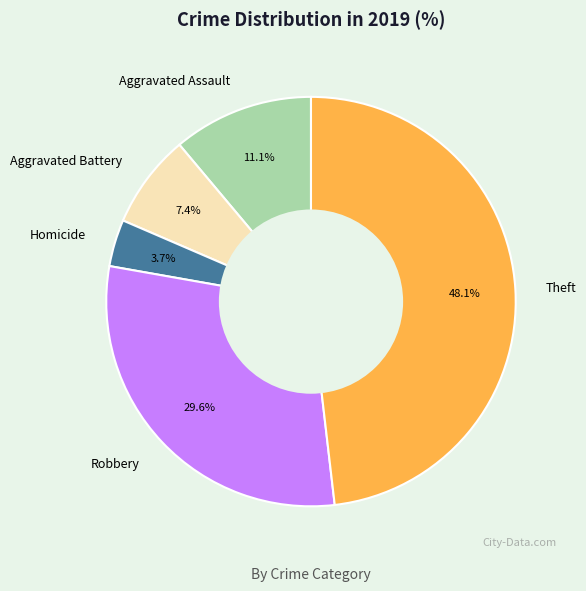

What is the smallest slice in the pie chart?

Homicide